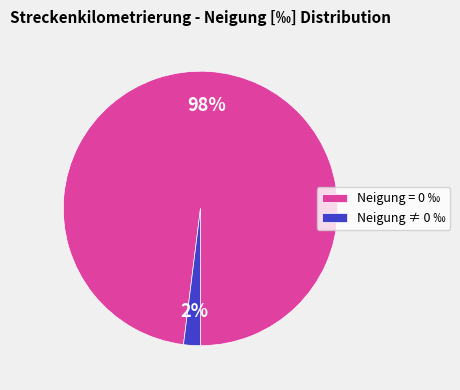

How many segments does this pie chart have?

2